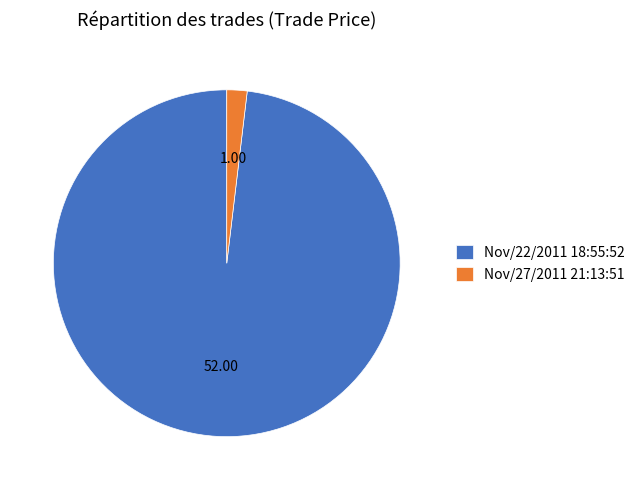

Which category has the biggest portion of the pie?

Nov/22/2011 18:55:52